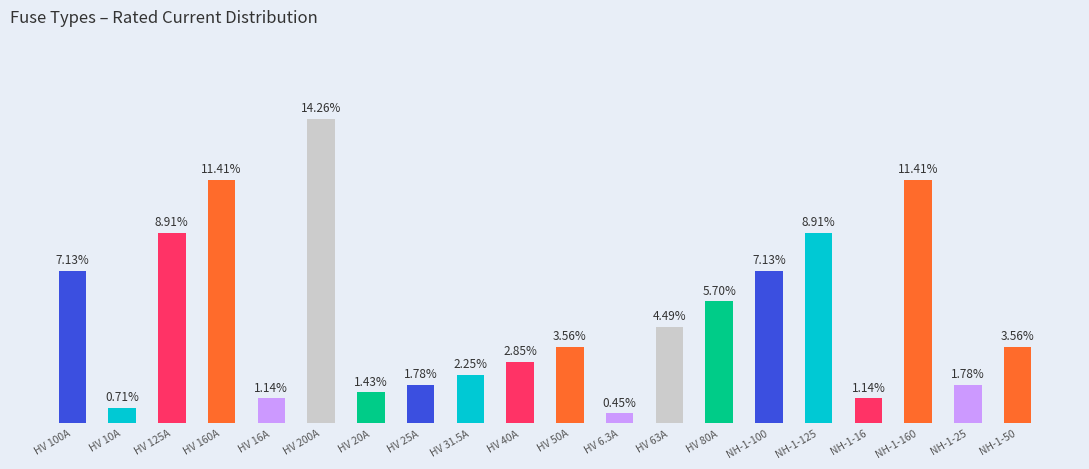

Reading left to right, what are all the values shown in this chart?

HV 100A=100.0	HV 10A=10.0	HV 125A=125.0	HV 160A=160.0	HV 16A=16.0	HV 200A=200.0	HV 20A=20.0	HV 25A=25.0	HV 31.5A=31.5	HV 40A=40.0	HV 50A=50.0	HV 6.3A=6.3	HV 63A=63.0	HV 80A=80.0	NH-1-100=100.0	NH-1-125=125.0	NH-1-16=16.0	NH-1-160=160.0	NH-1-25=25.0	NH-1-50=50.0